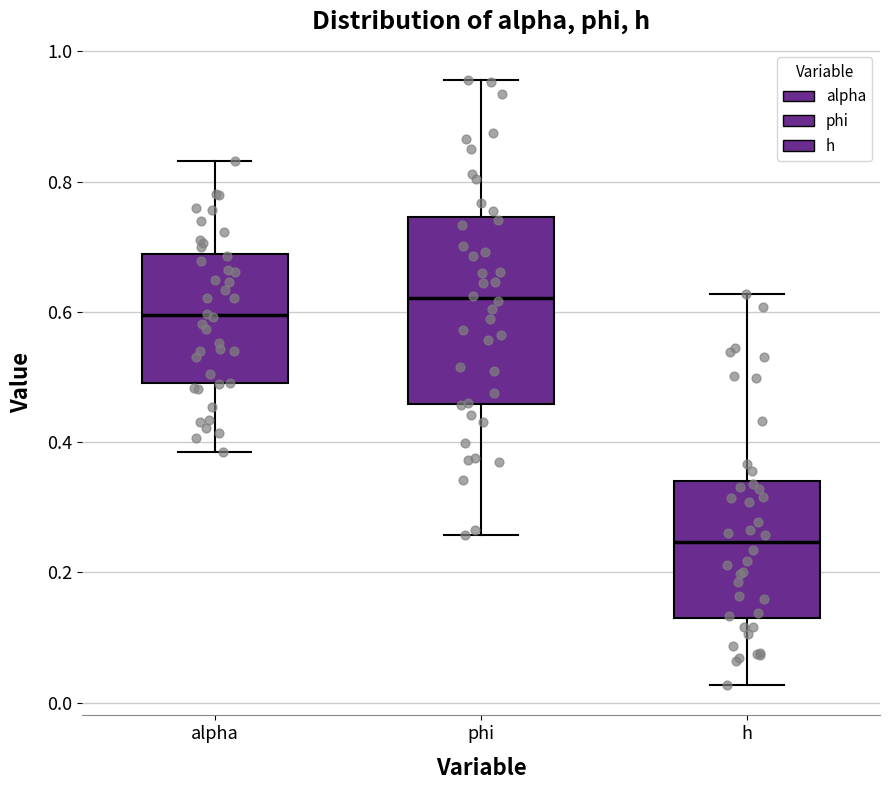

Comparing the boxes themselves (not the whiskers), which one is the tallest?

phi